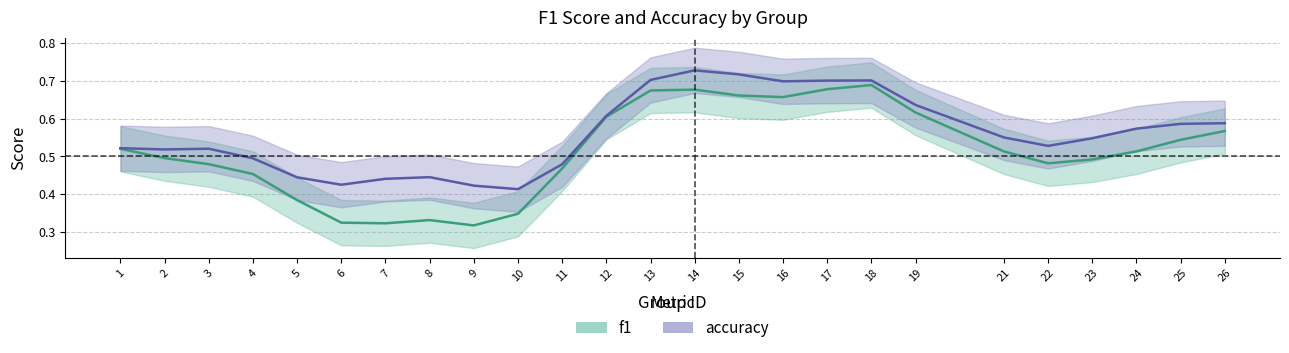

True or false: accuracy and f1 cross at least once.

True